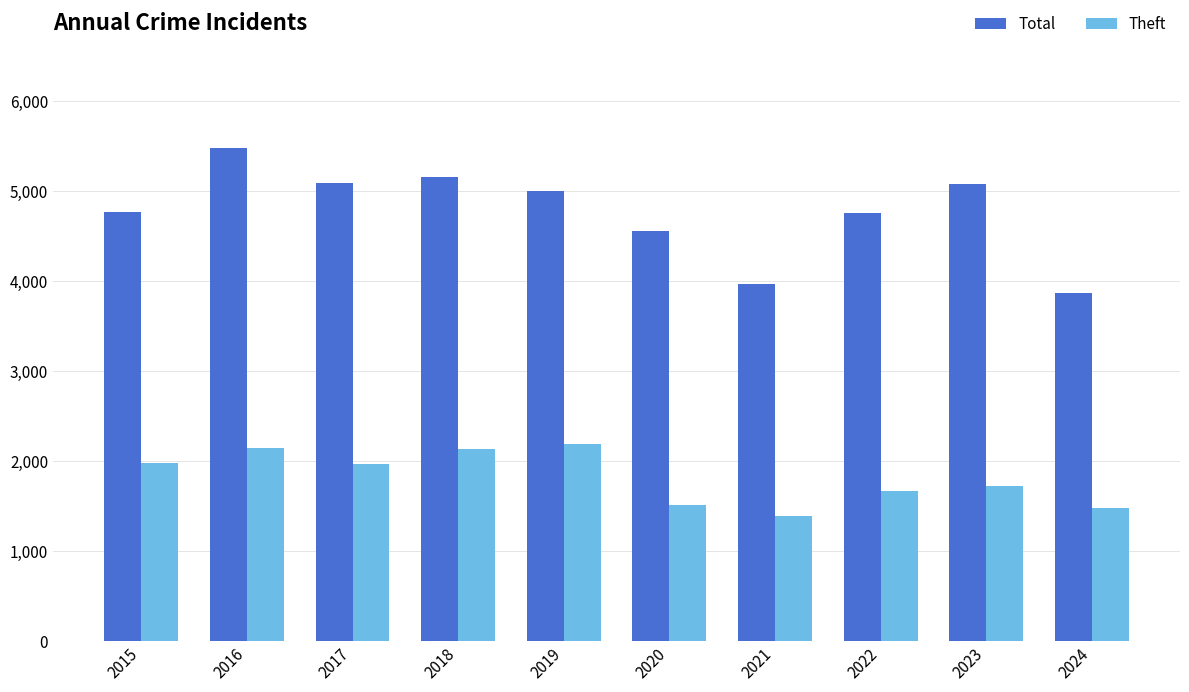

What is the highest value of the Theft series?

2190